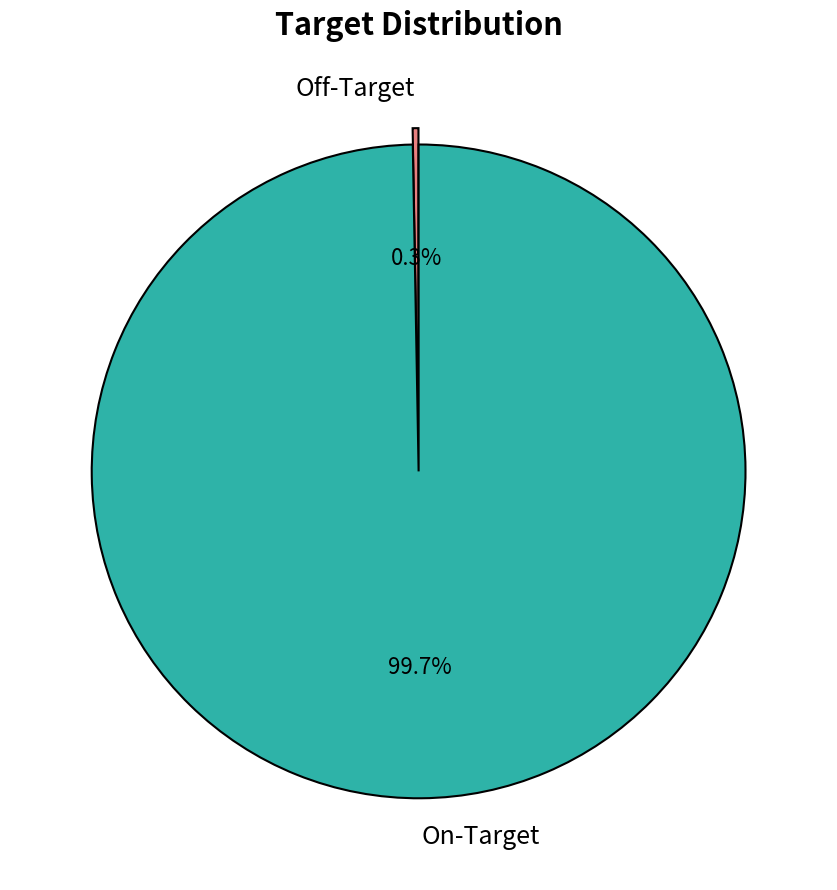

Which category has the biggest portion of the pie?

On-Target